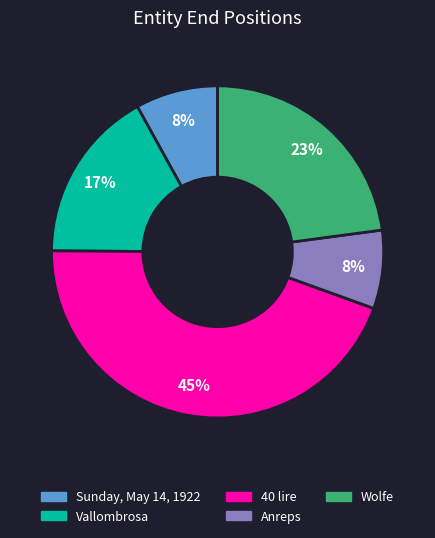

To the nearest percent, what is the difference between the largest and smallest slice percentages?

37%